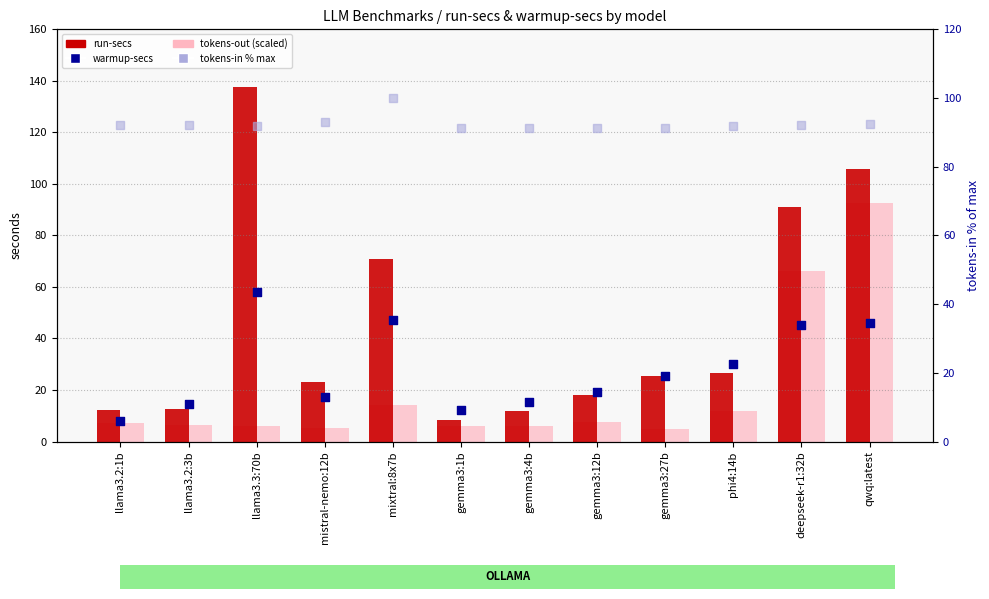

Which series has the largest total across all categories?

tokens-in (% max)